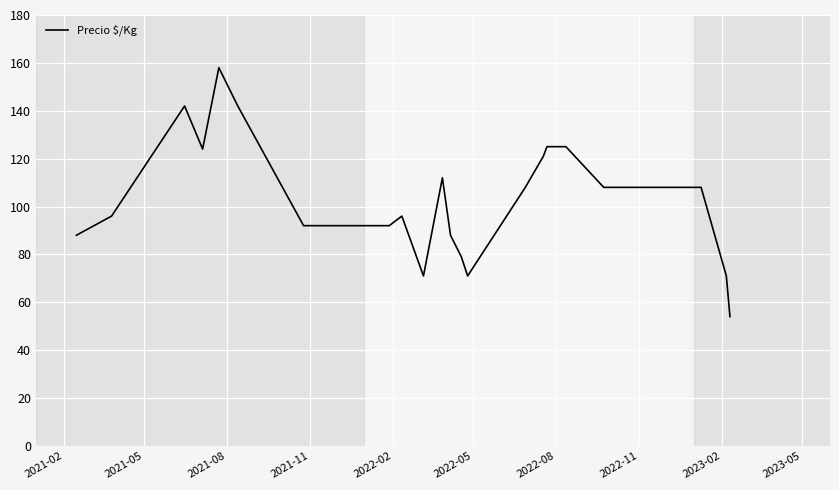

What is the minimum value shown in the chart?

54